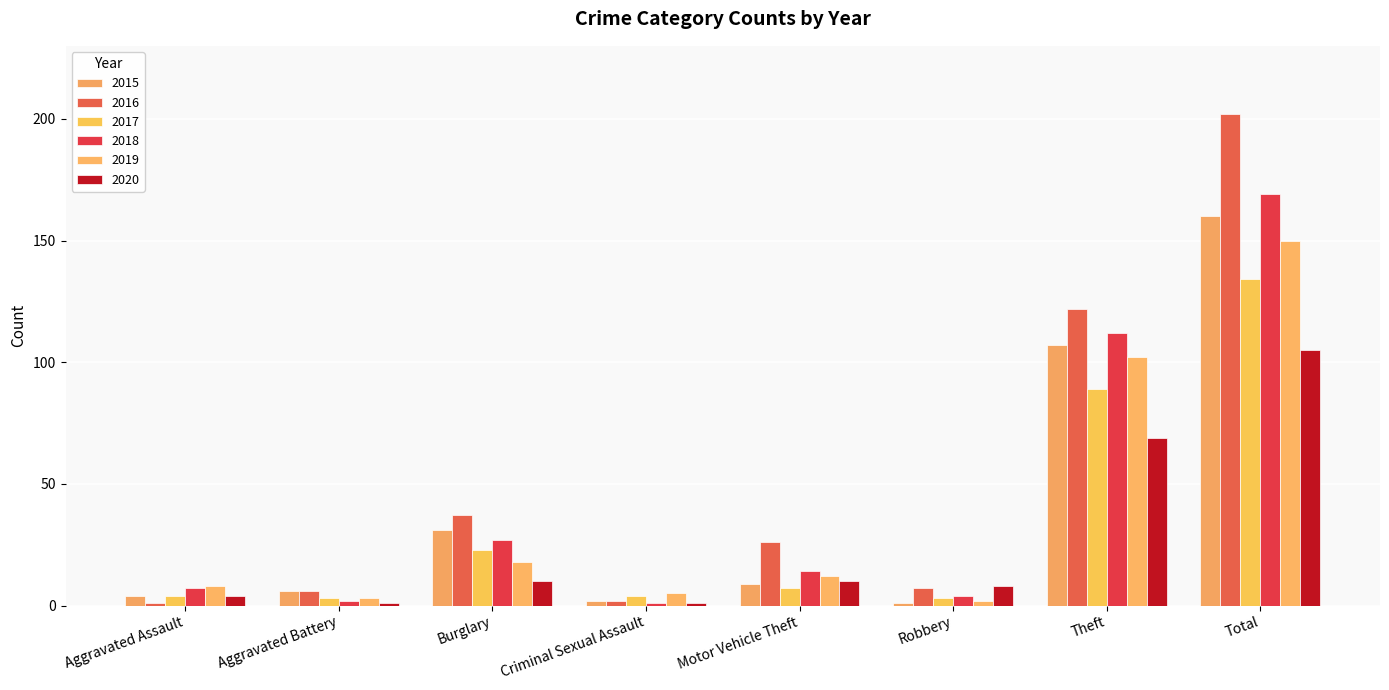

Reading left to right, list all the values displayed in this chart.

2015: Aggravated Assault=4	Aggravated Battery=6	Burglary=31	Criminal Sexual Assault=2	Motor Vehicle Theft=9	Robbery=1	Theft=107	Total=160
2016: Aggravated Assault=1	Aggravated Battery=6	Burglary=37	Criminal Sexual Assault=2	Motor Vehicle Theft=26	Robbery=7	Theft=122	Total=202
2017: Aggravated Assault=4	Aggravated Battery=3	Burglary=23	Criminal Sexual Assault=4	Motor Vehicle Theft=7	Robbery=3	Theft=89	Total=134
2018: Aggravated Assault=7	Aggravated Battery=2	Burglary=27	Criminal Sexual Assault=1	Motor Vehicle Theft=14	Robbery=4	Theft=112	Total=169
2019: Aggravated Assault=8	Aggravated Battery=3	Burglary=18	Criminal Sexual Assault=5	Motor Vehicle Theft=12	Robbery=2	Theft=102	Total=150
2020: Aggravated Assault=4	Aggravated Battery=1	Burglary=10	Criminal Sexual Assault=1	Motor Vehicle Theft=10	Robbery=8	Theft=69	Total=105